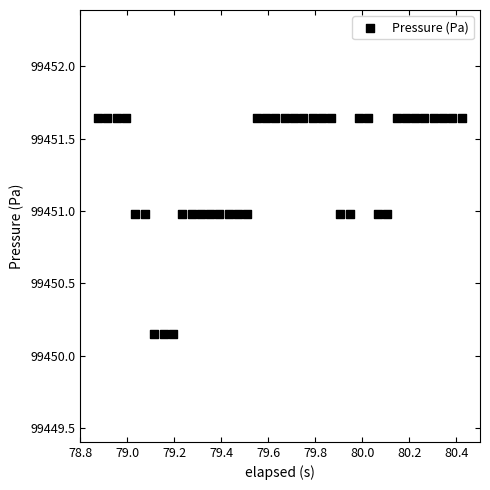

What is the range of Y values (max minus min)?

1.5